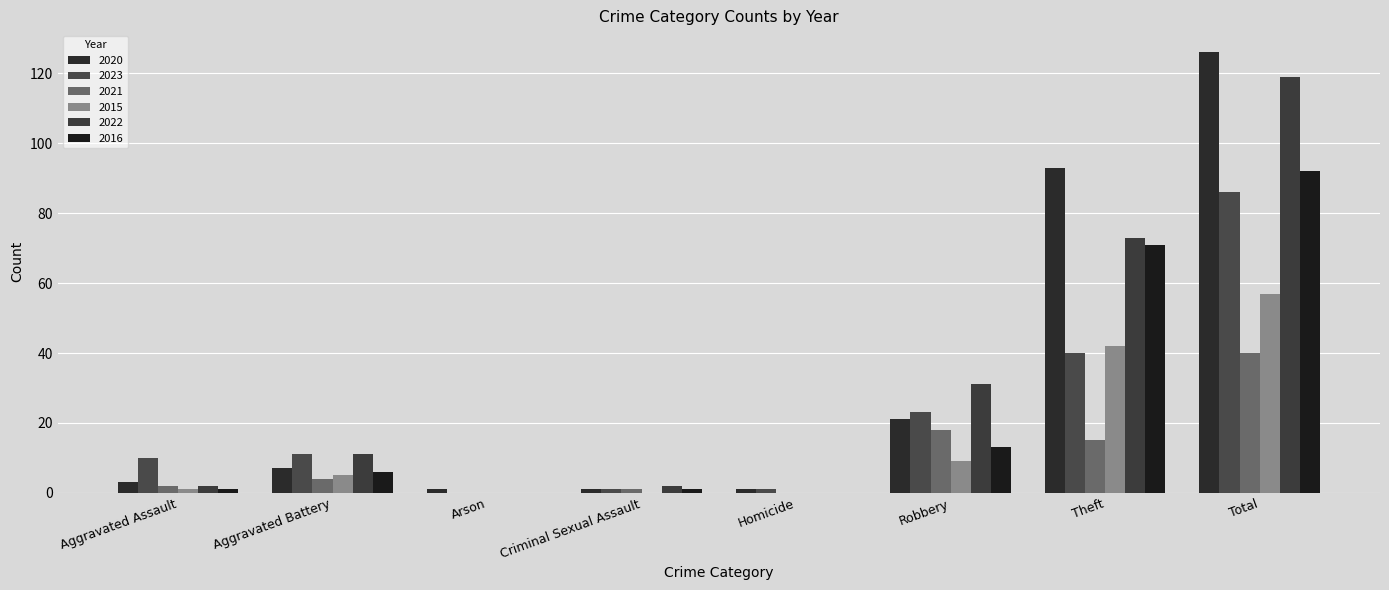

At which category is the sum across all series the highest?

Total